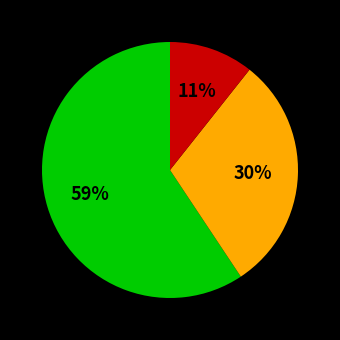

Is there a majority slice in this chart?

Yes